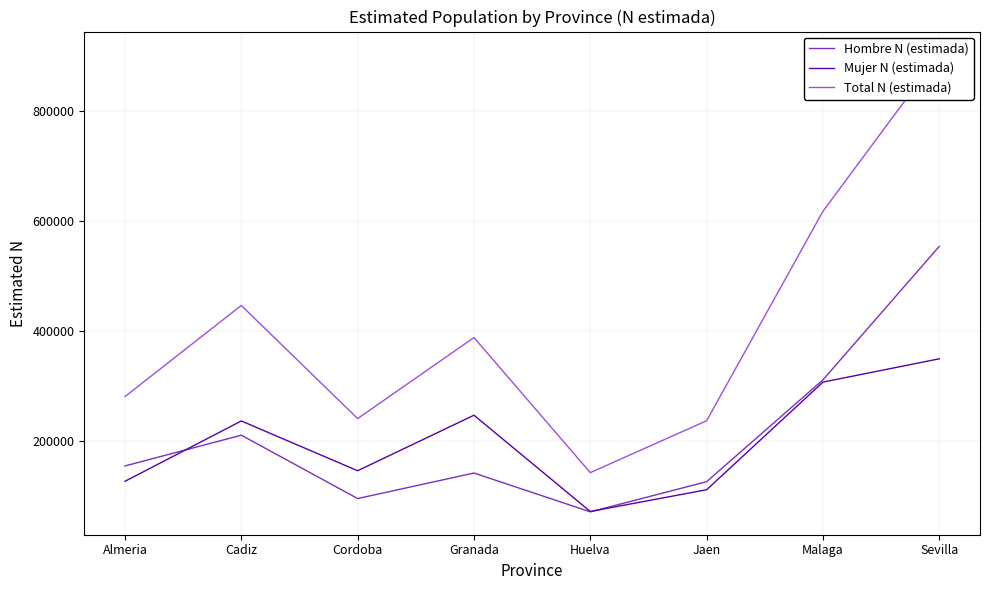

How many interior local peaks does the Hombre N (estimada) series have?

2